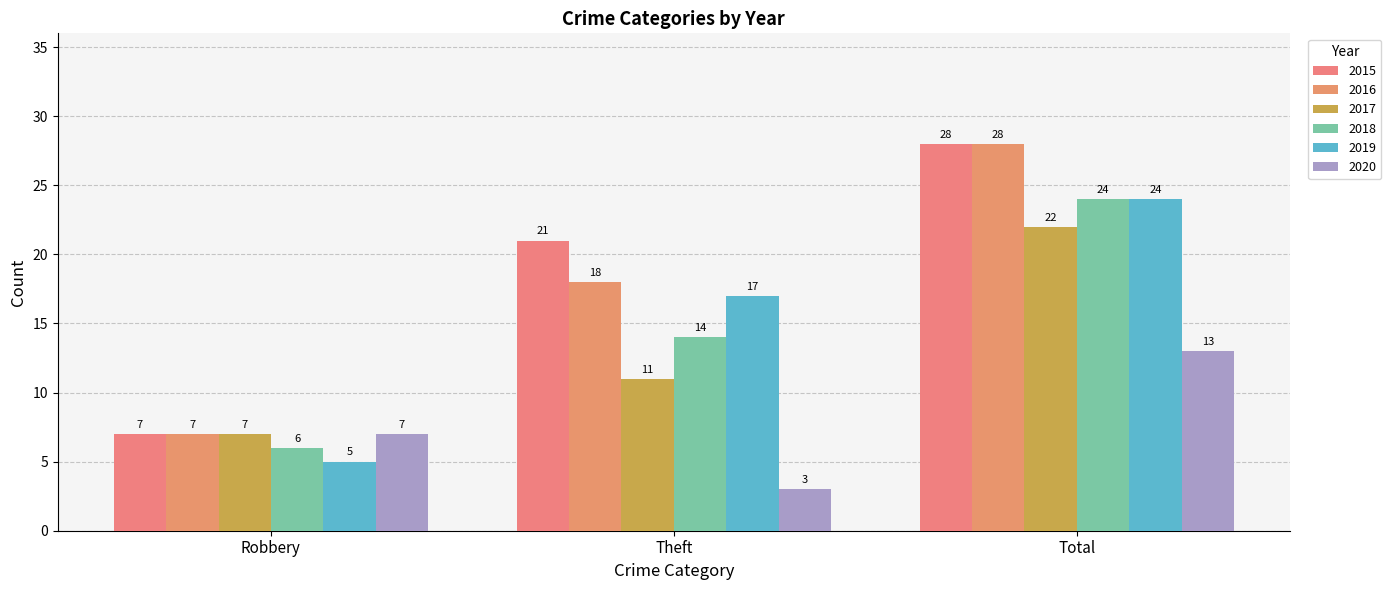

Which label corresponds to the largest value in the chart?

Total